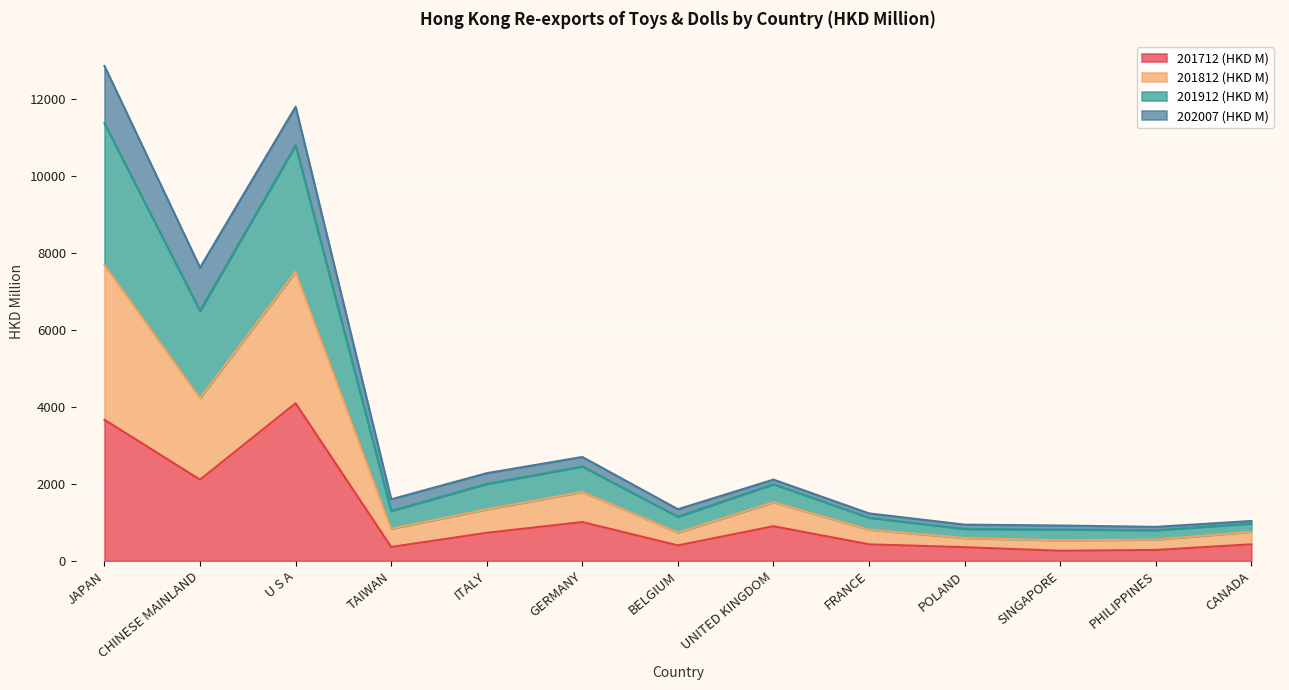

What is the highest value of the 201712 (HKD M) series?

4094.3